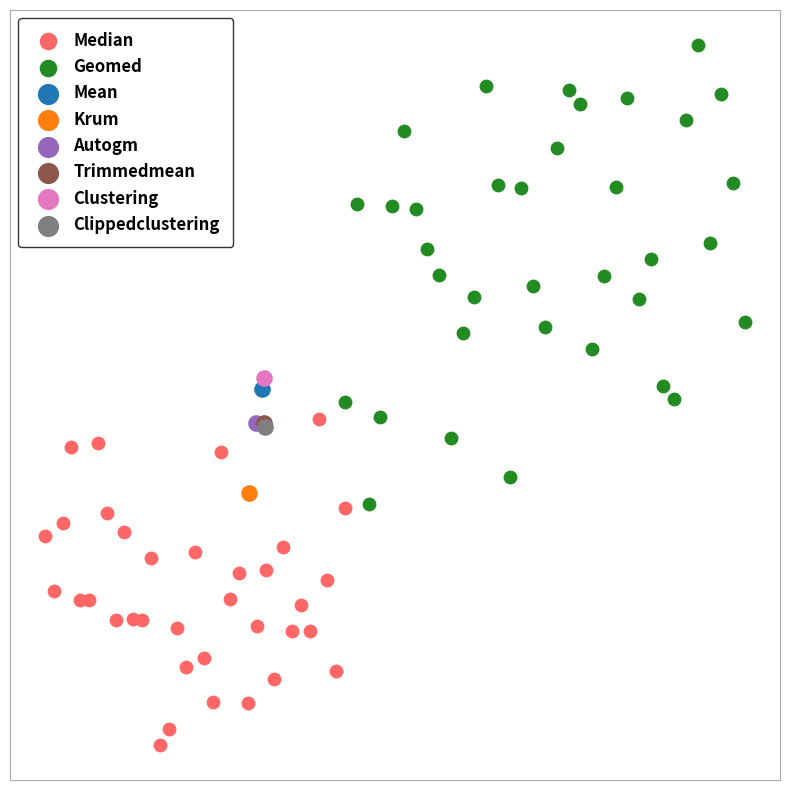

What are all the series names shown in the legend?

Median, Geomed, Mean, Krum, Autogm, Trimmedmean, Clustering, Clippedclustering